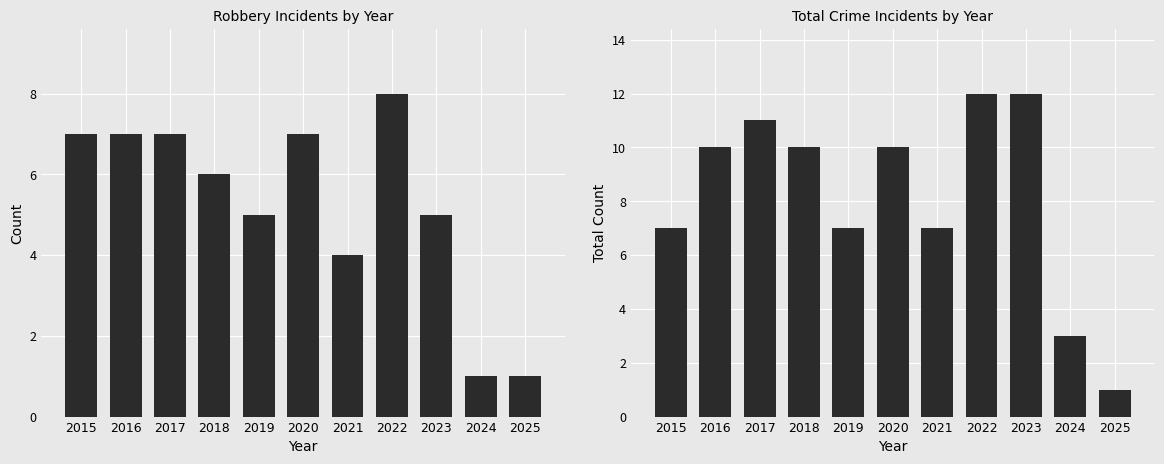

What is the spread (max minus min) of values at 2023?

7